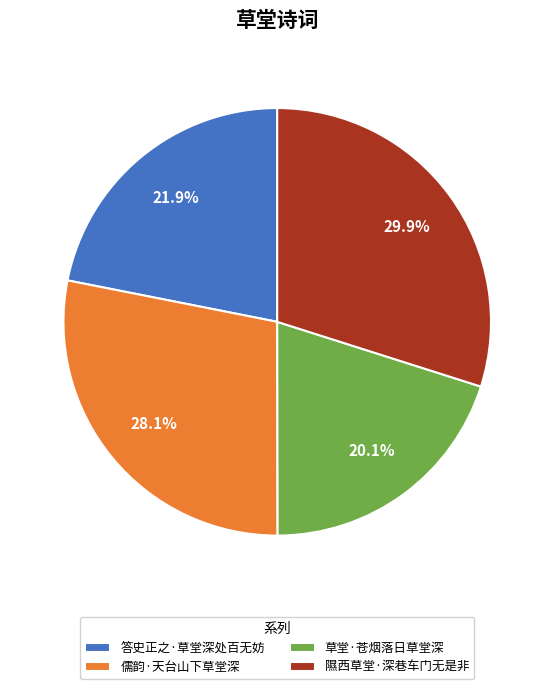

Which slice is the largest?

隰西草堂·深巷车门无是非